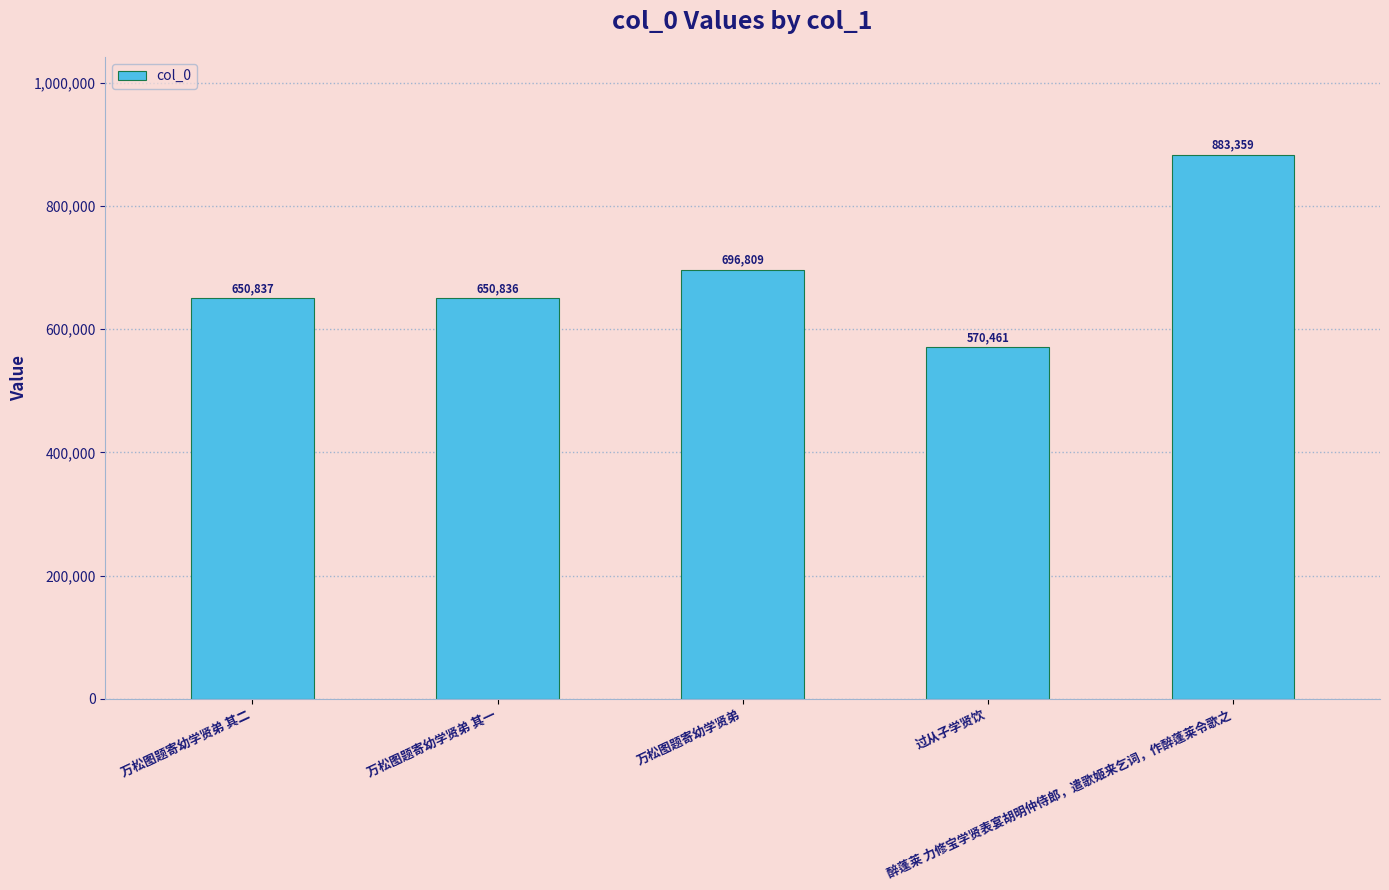

The value at 醉蓬莱 力修宝学贤表宴胡明仲侍郎，遣歌姬来乞词，作醉蓬莱令歌之 is 883359. True or false?

True